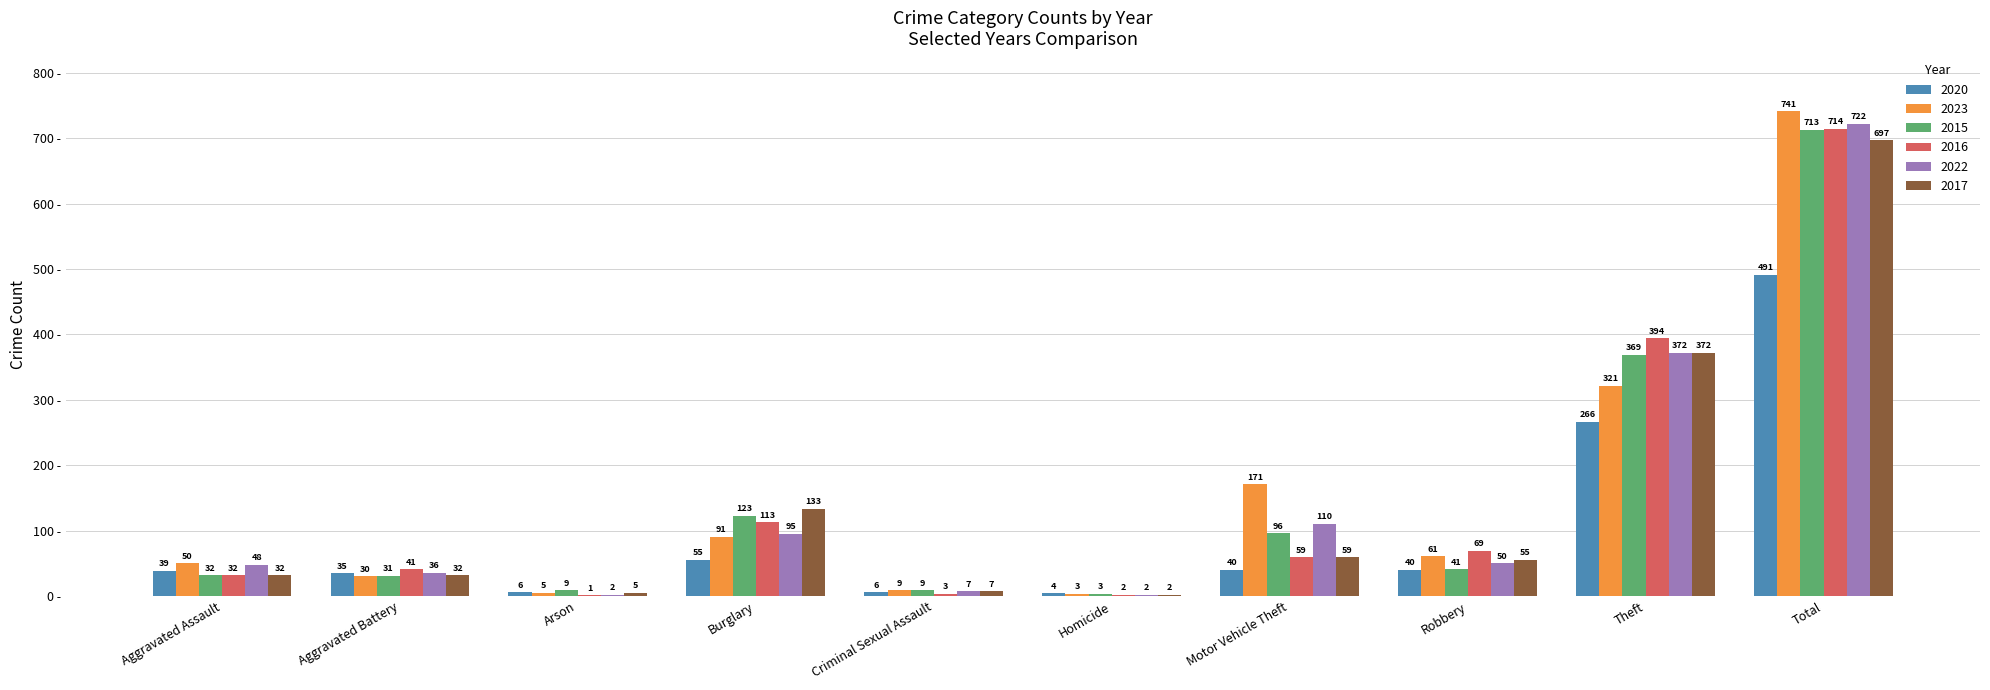

The 2020 series shows 96 at Burglary. True or false?

False